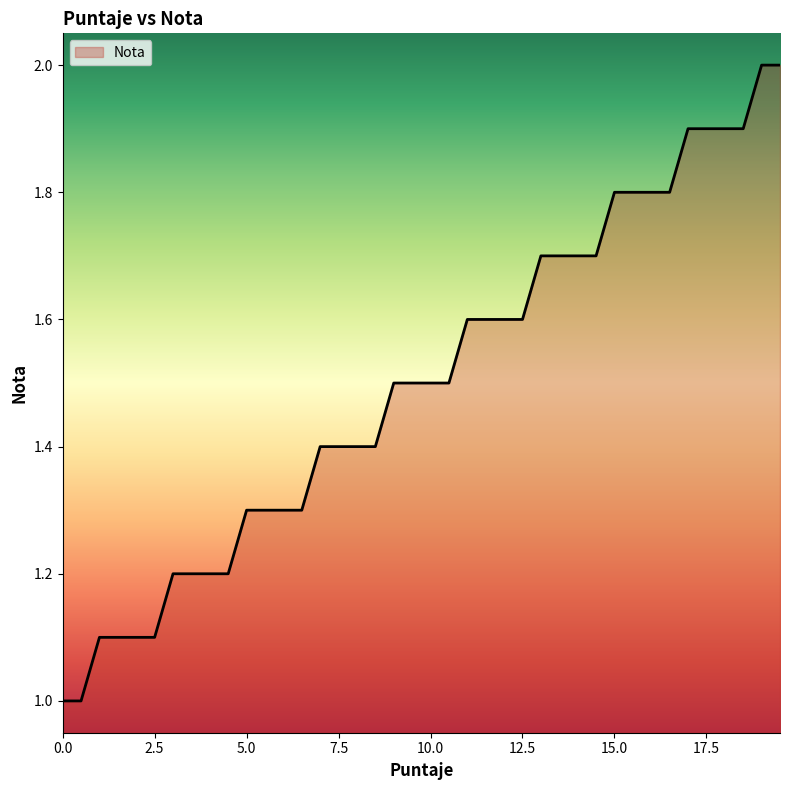

What is the maximum value shown in the chart?

2.0